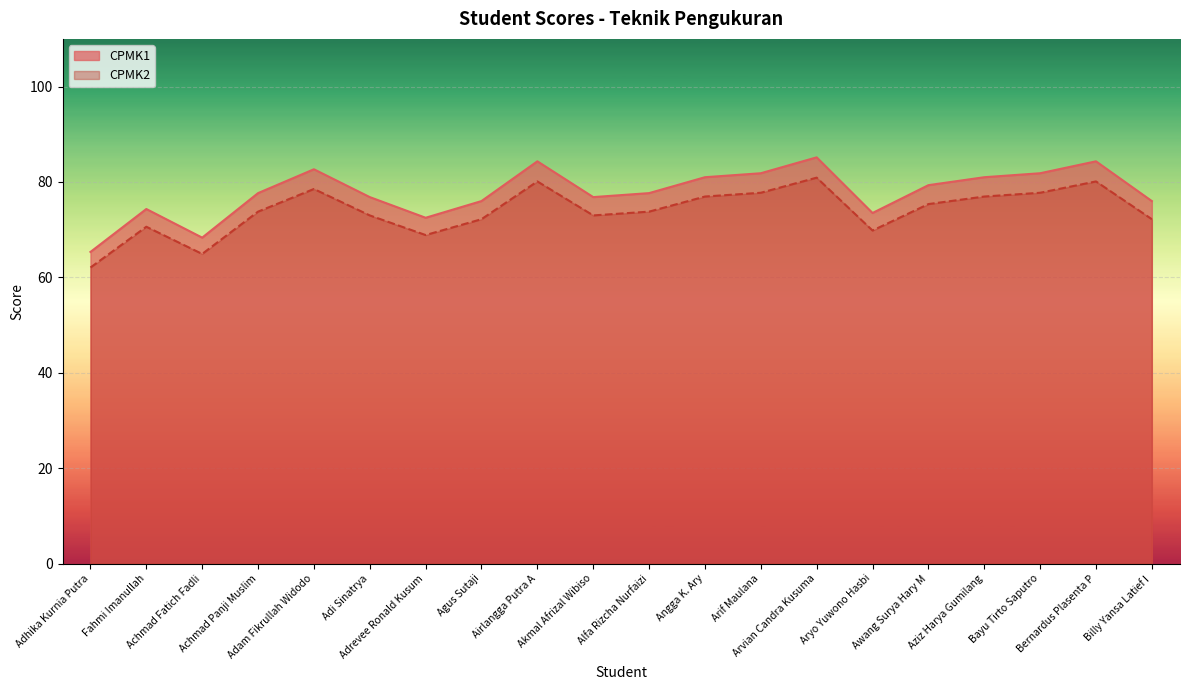

True or false: CPMK2 and CPMK1 cross at least once.

False